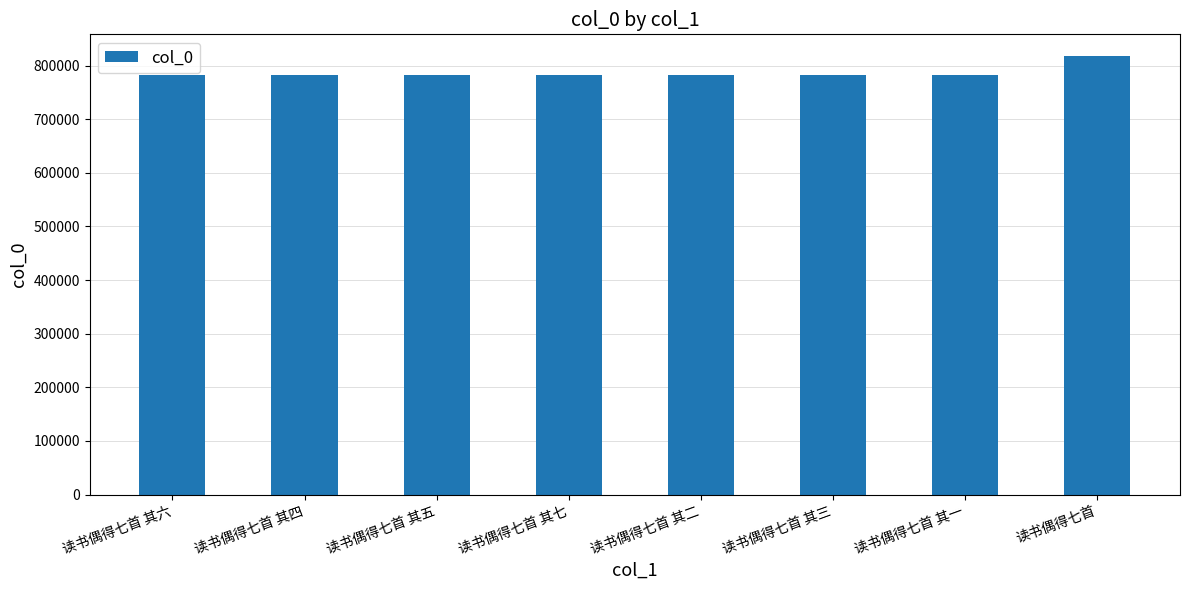

What is the sum of the values at 读书偶得七首 and 读书偶得七首 其四?

1599819